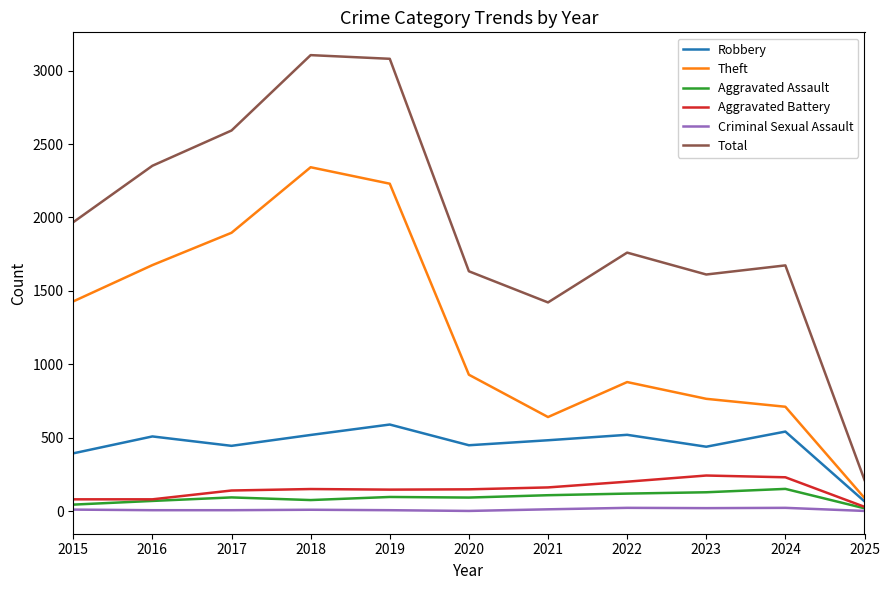

Is the value of Aggravated Battery at 2021 greater than the value of Theft at 2016?

No